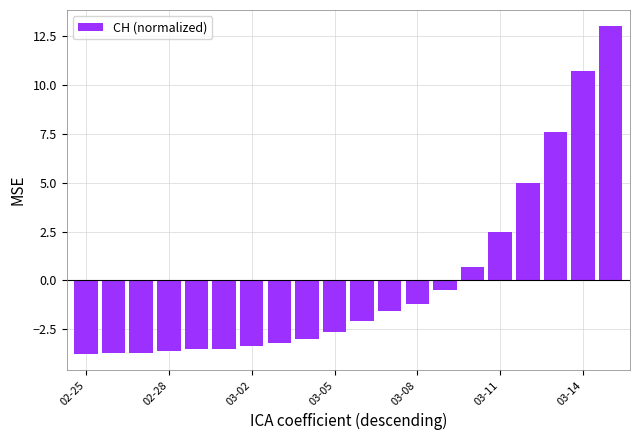

What is the minimum value shown in the chart?

-3.8